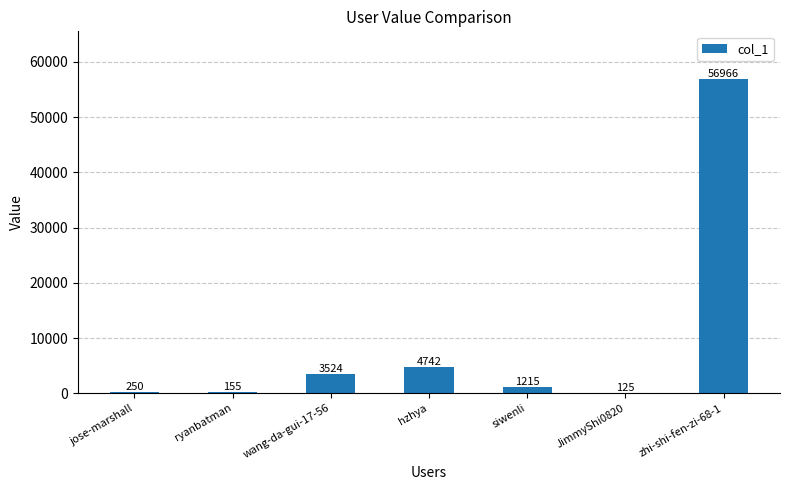

What is the sum of all values?

66977